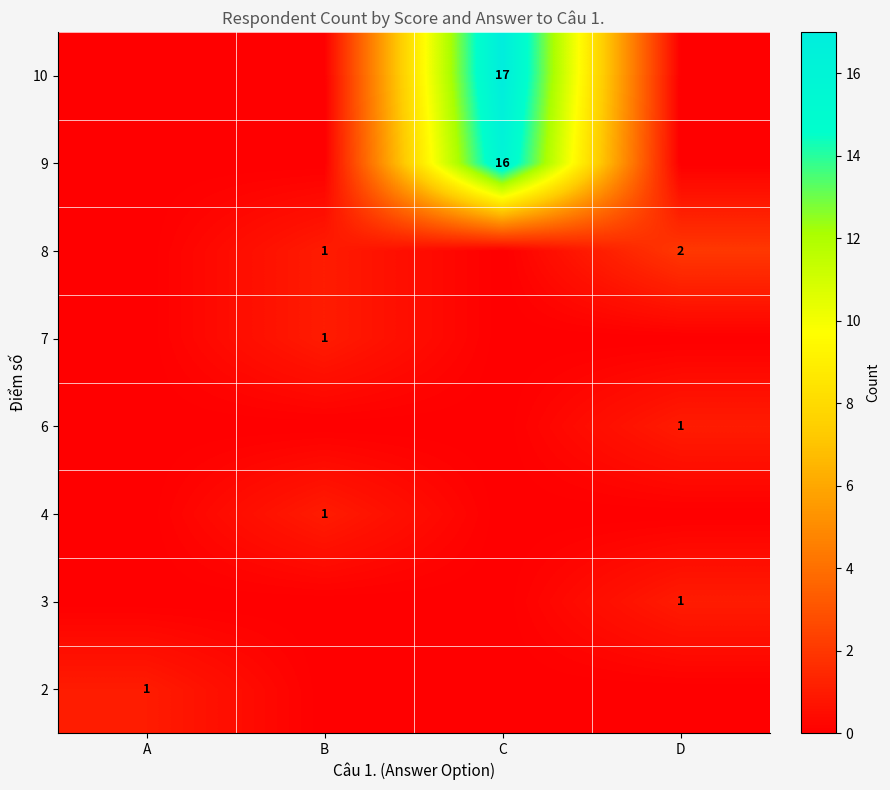

Which label corresponds to the smallest value in the chart?

B